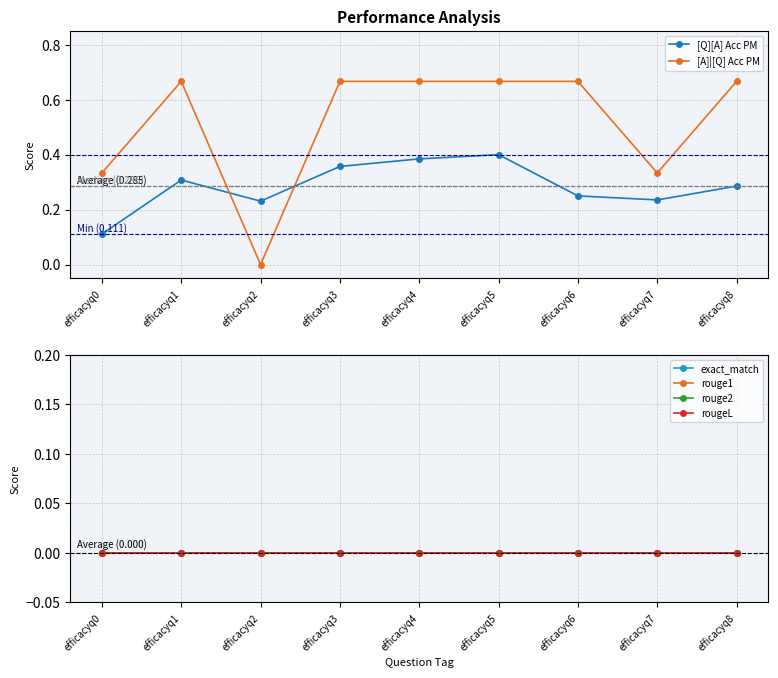

Reading left to right, extract all data points from this chart.

[Q][A] Acc PM: 0.1	0.3	0.2	0.4	0.4	0.4	0.2	0.2	0.3
[A]|[Q] Acc PM: 0.3	0.7	0.0	0.7	0.7	0.7	0.7	0.3	0.7
exact_match: 0.0	0.0	0.0	0.0	0.0	0.0	0.0	0.0	0.0
rouge1: 0.0	0.0	0.0	0.0	0.0	0.0	0.0	0.0	0.0
rouge2: 0.0	0.0	0.0	0.0	0.0	0.0	0.0	0.0	0.0
rougeL: 0.0	0.0	0.0	0.0	0.0	0.0	0.0	0.0	0.0